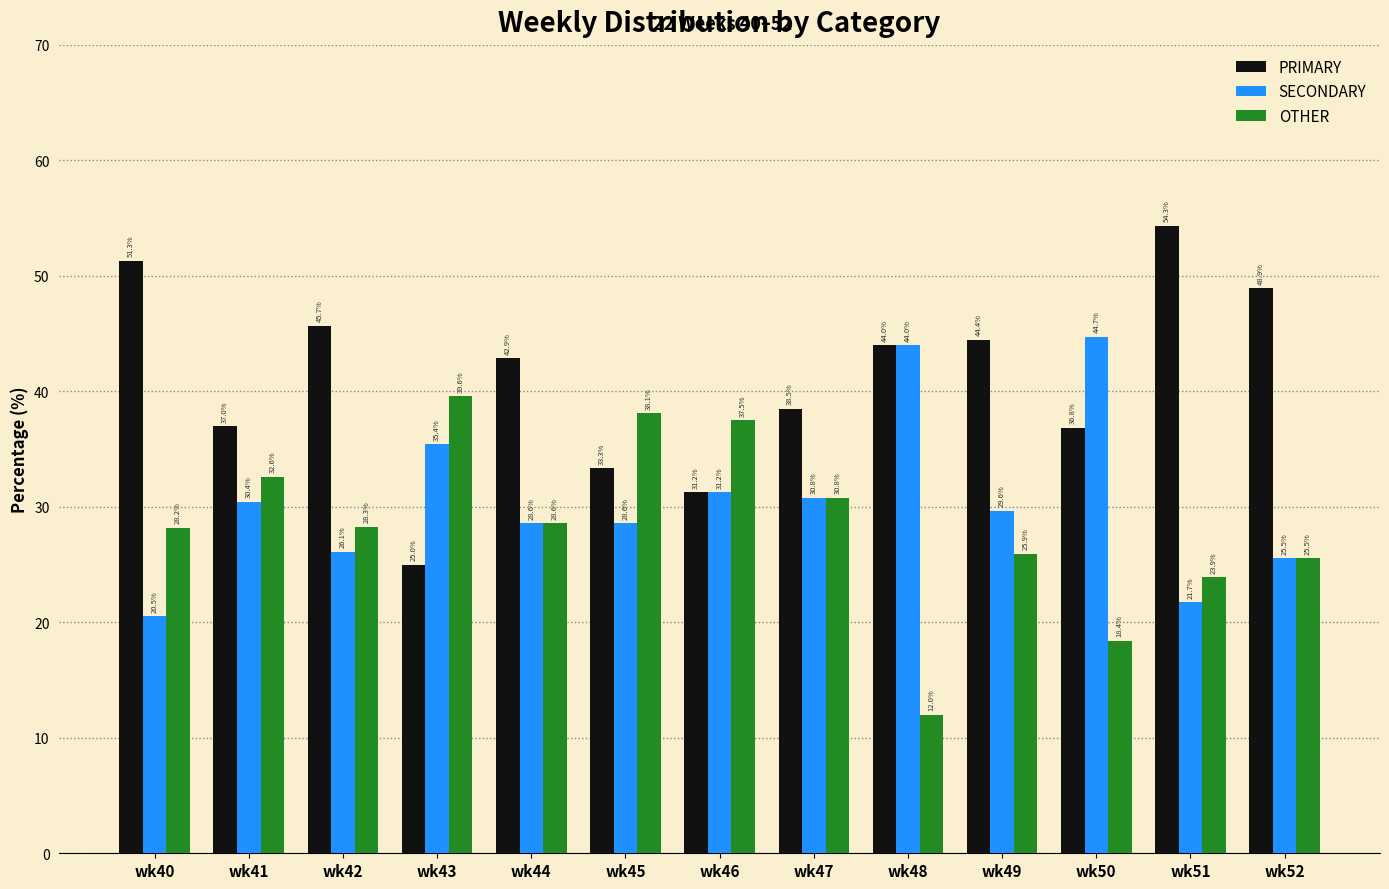

List the series in order of their peak value, highest first.

PRIMARY, SECONDARY, OTHER